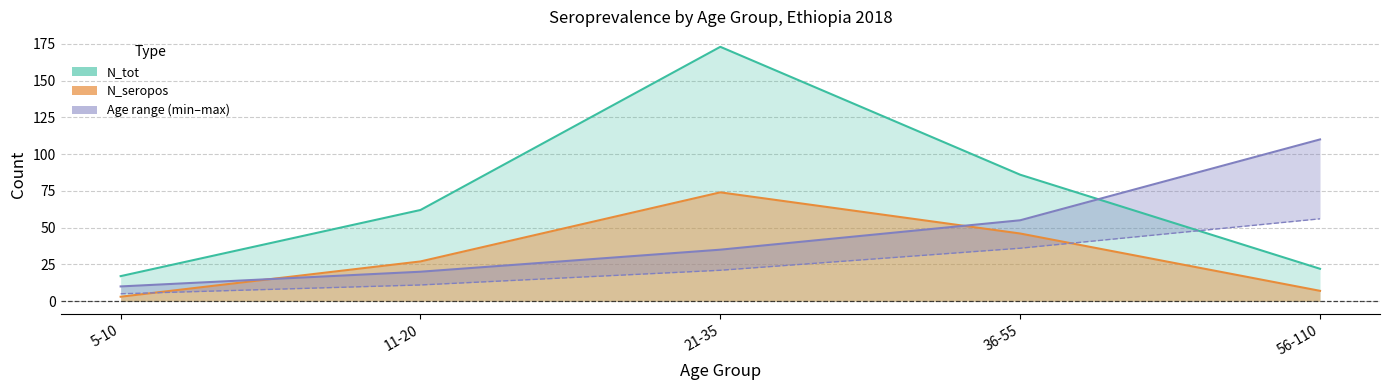

Which series ends up on top after the final intersection of N_seropos and Age_max?

Age_max